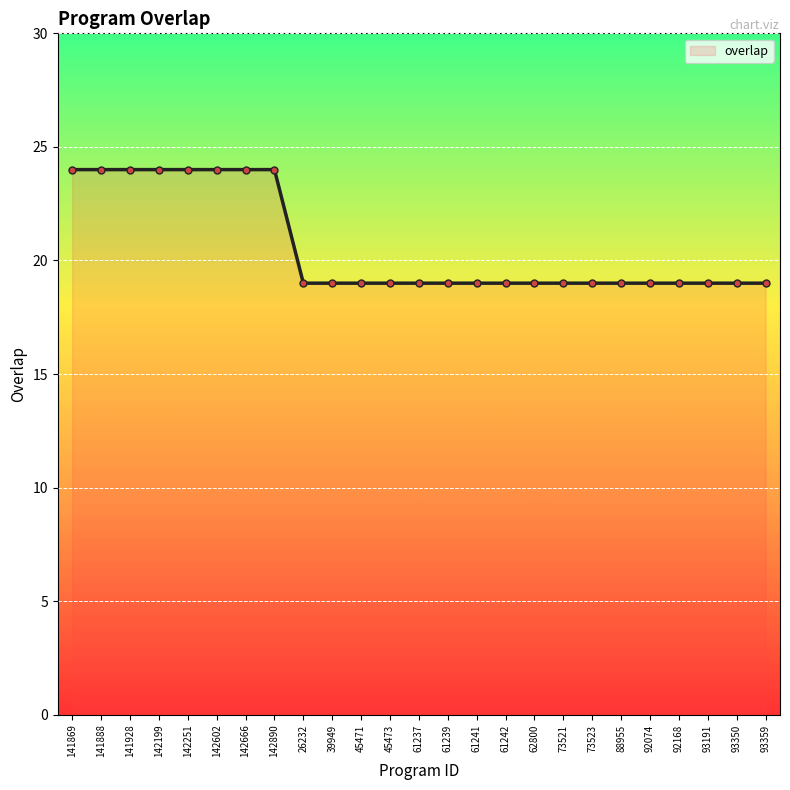

Is it true that the value at 45473 is 31?

False